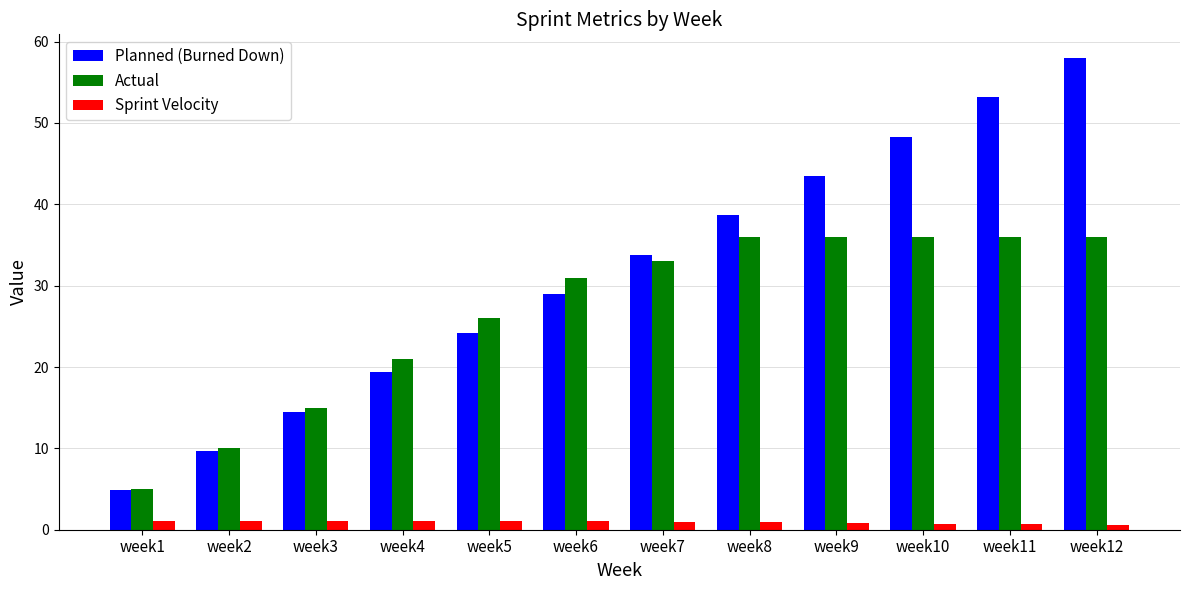

Which series has the largest total across all categories?

Planned (Burned Down)